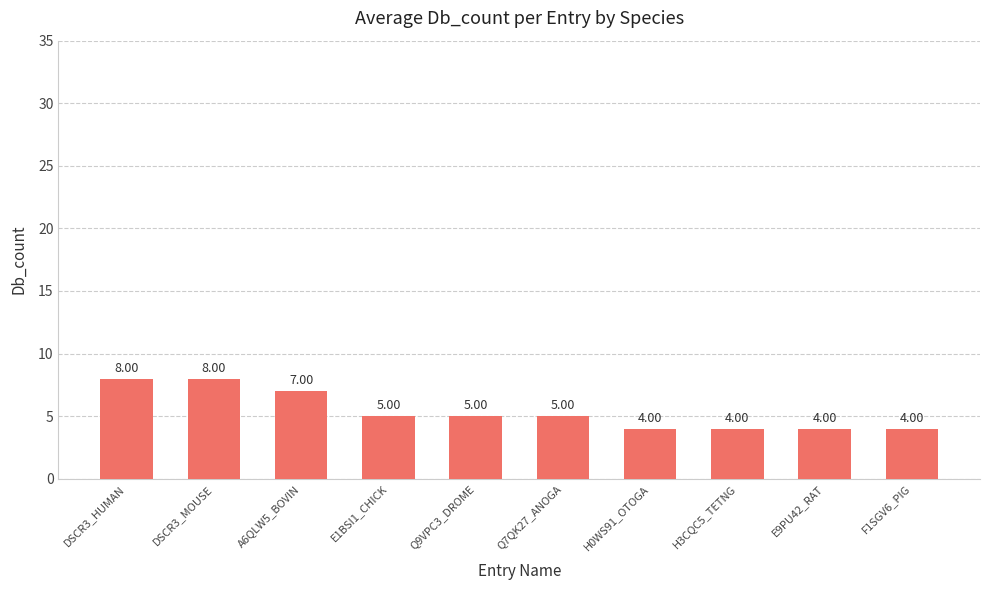

Does the chart contain any negative values?

No